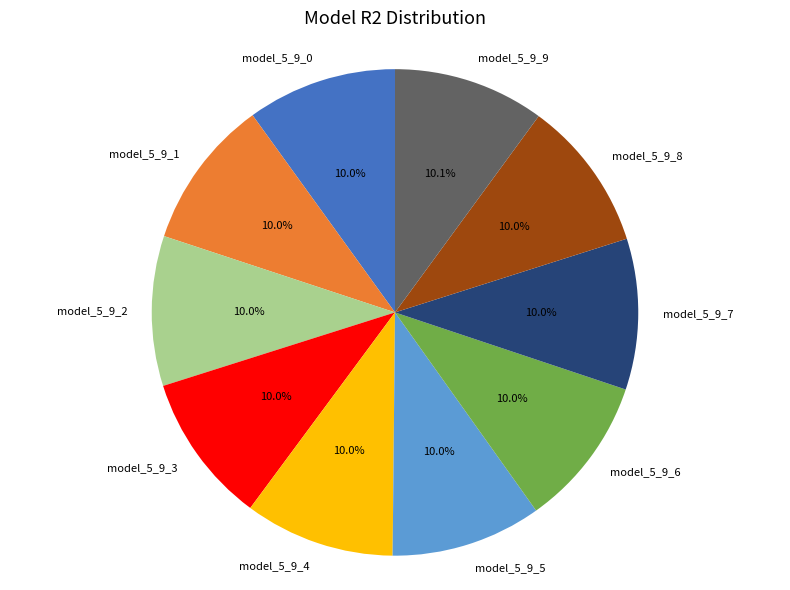

Does model_5_9_1 represent more than half of the total?

No